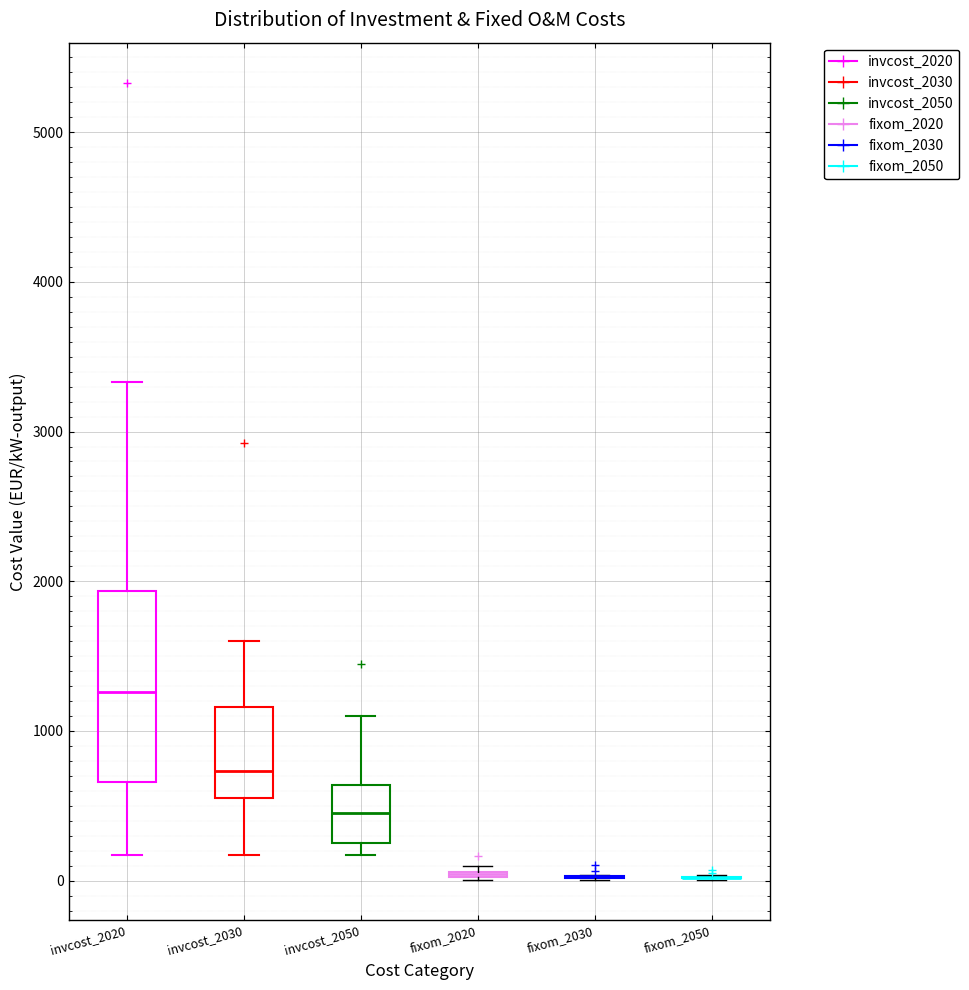

Comparing the boxes themselves (not the whiskers), which one is the tallest?

invcost_2020